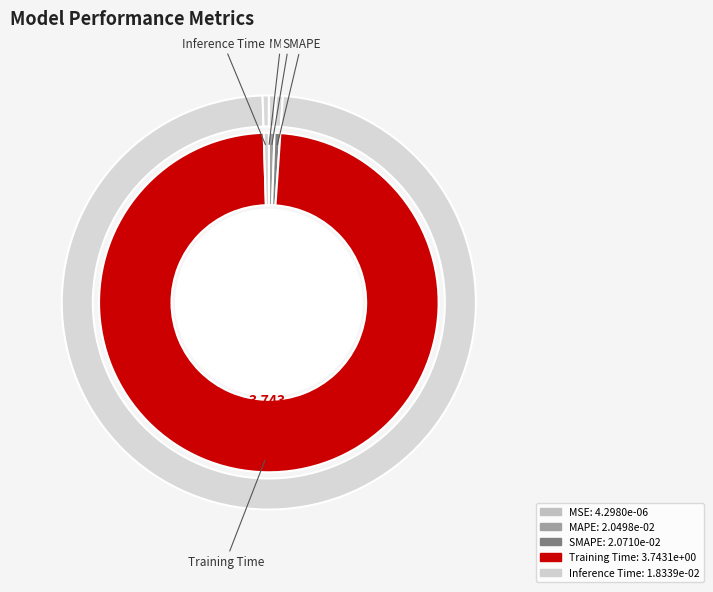

Rank the categories by value from lowest to highest.

MSE, Inference Time, MAPE, SMAPE, Training Time